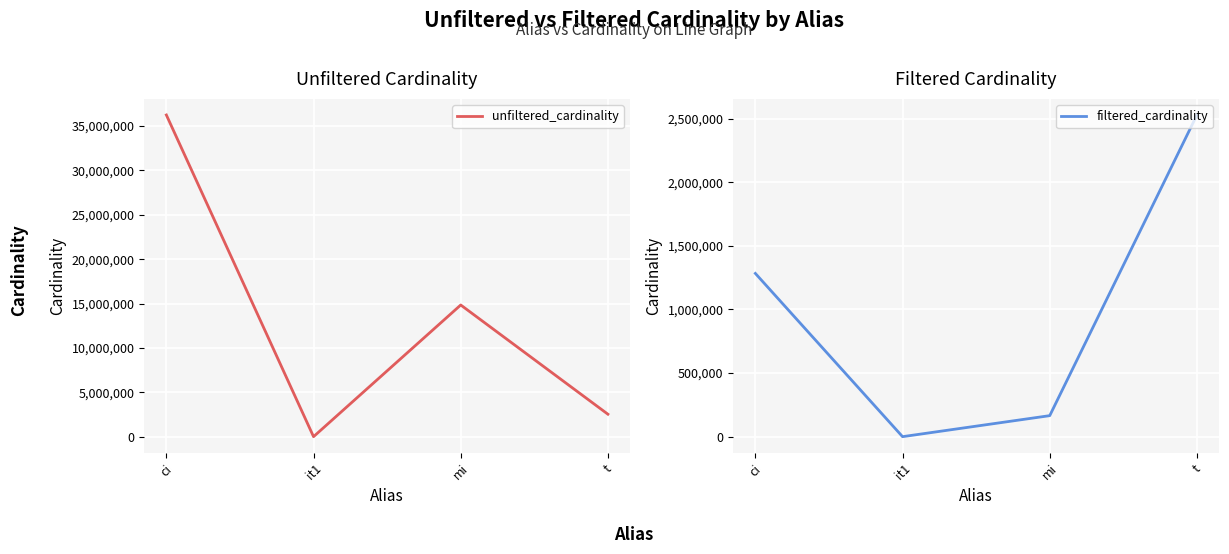

What position from the right is it1?

3